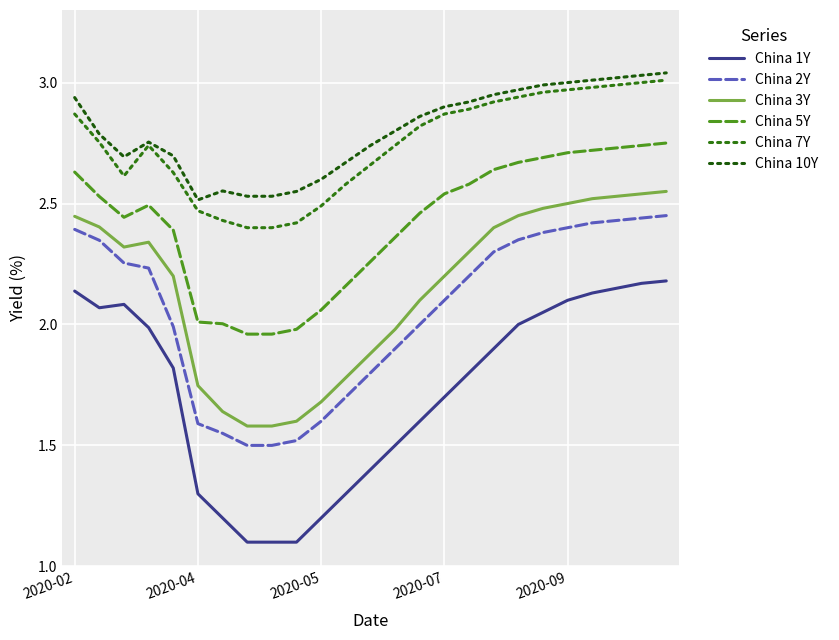

Count the number of categories in the chart.

25